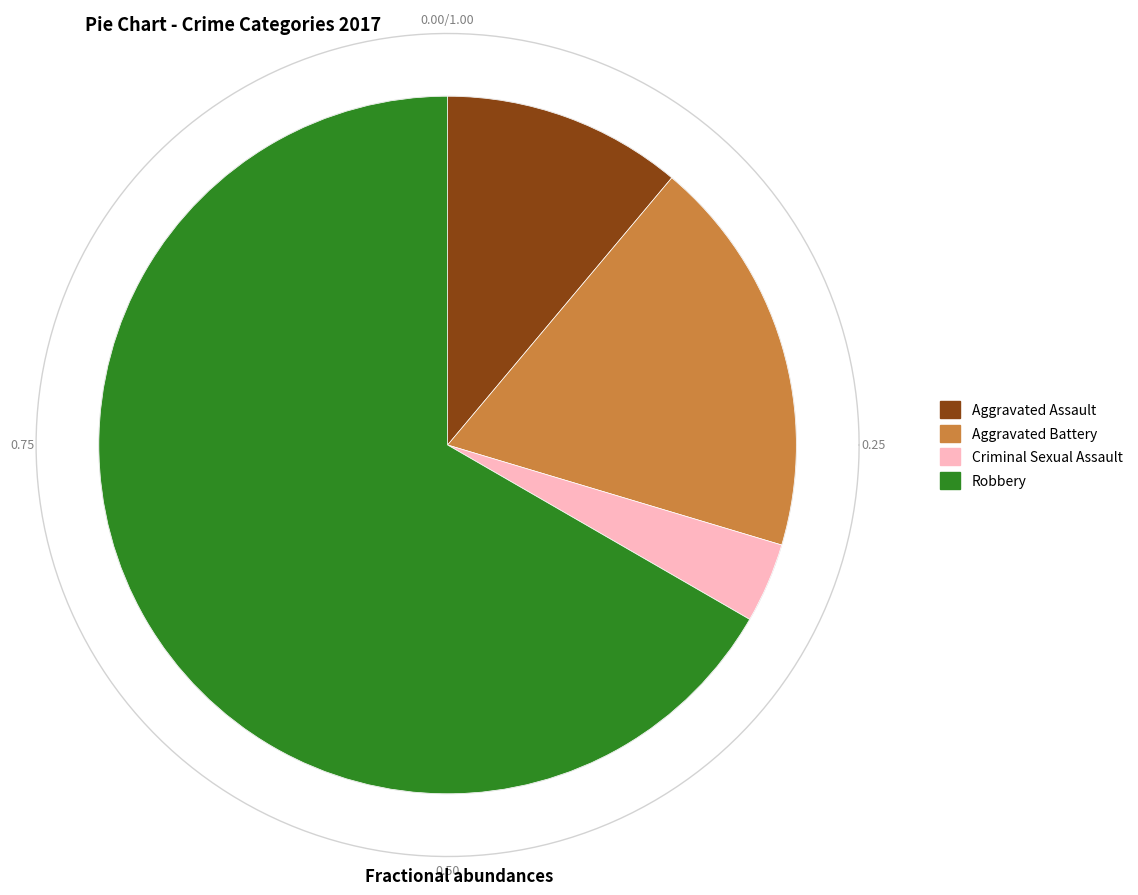

Count the number of slices in the pie.

4